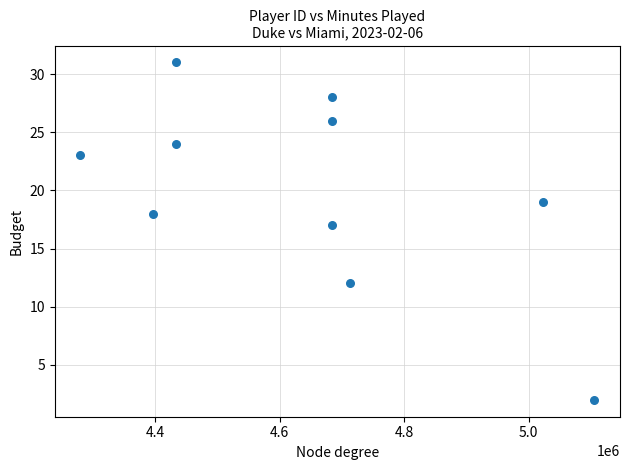

What Y value in the scatter plot is closest to 16?

17